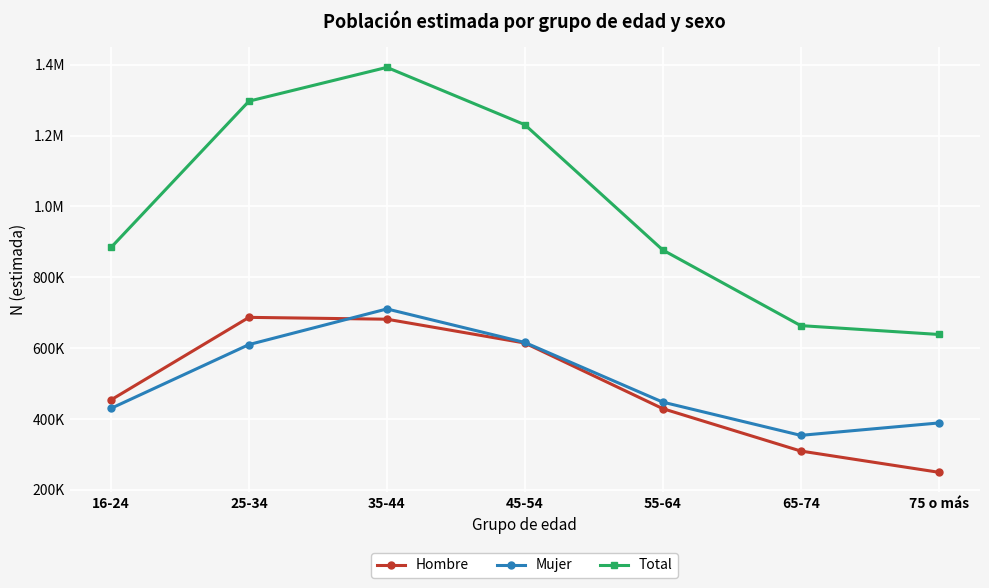

Which has a higher value, 16-24 or 45-54?

45-54